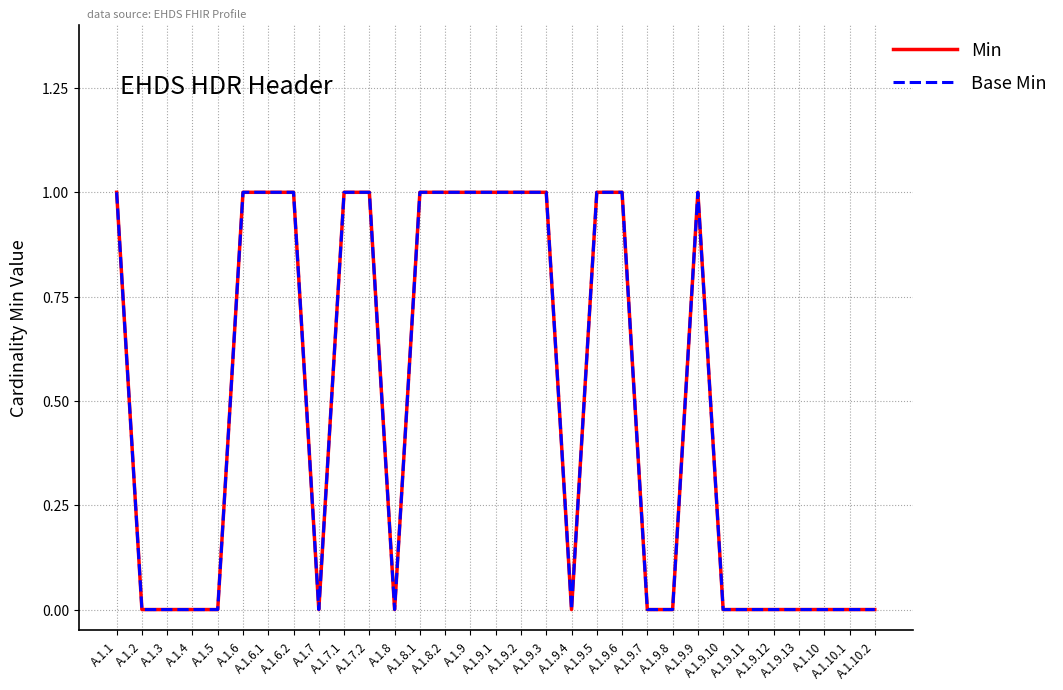

Is this an area chart (filled region under the line)?

No